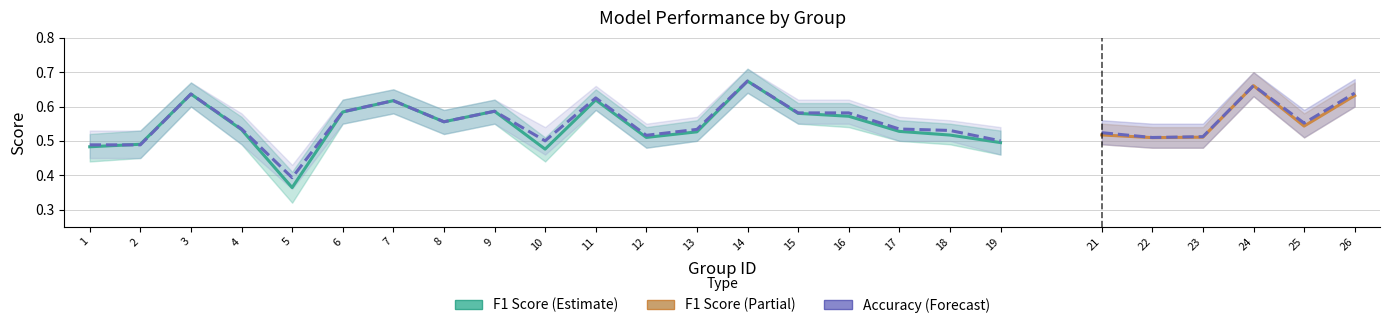

Between which two adjacent categories do Accuracy and F1 Score first intersect?

1 and 2